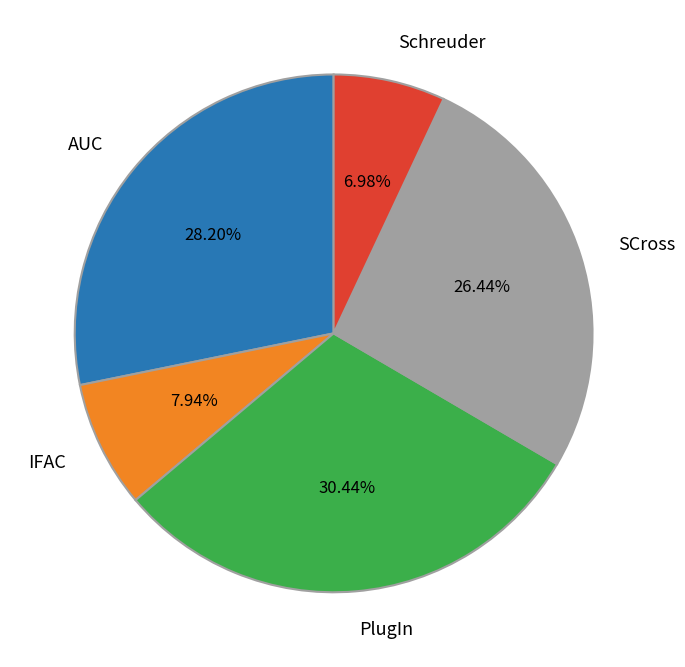

How many slices are in this pie chart?

5